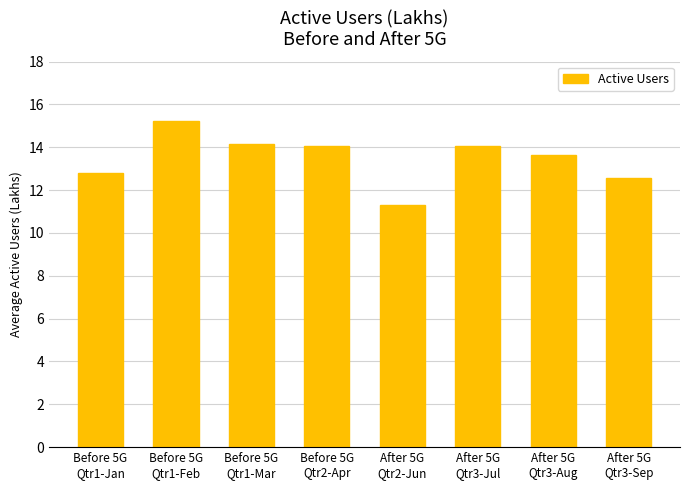

The chart shows a value of 7.5 at After 5G
Qtr3-Jul. True or false?

False